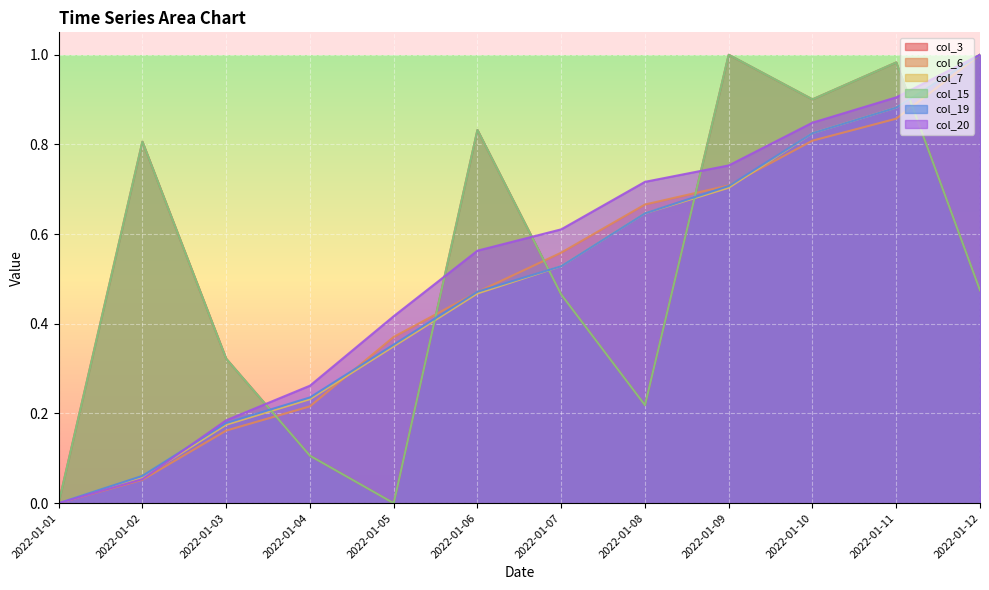

How many categories are shown in the chart?

12